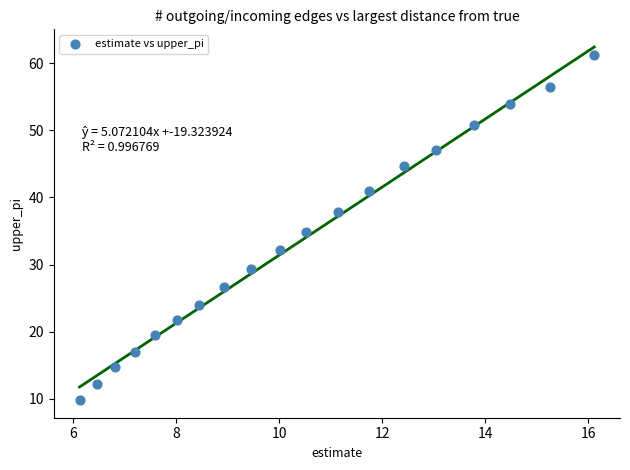

List the coordinates of all points as (Y, X) pairs, reading left to right.

(9.8, 6.1)  (12.2, 6.5)  (14.7, 6.8)  (17.0, 7.2)  (19.5, 7.6)  (21.7, 8.0)  (23.9, 8.4)  (26.6, 8.9)  (29.3, 9.4)  (32.2, 10.0)  (34.8, 10.5)  (37.9, 11.1)  (41.0, 11.7)  (44.7, 12.4)  (47.1, 13.0)  (50.8, 13.8)  (53.9, 14.5)  (56.5, 15.3)  (61.2, 16.1)